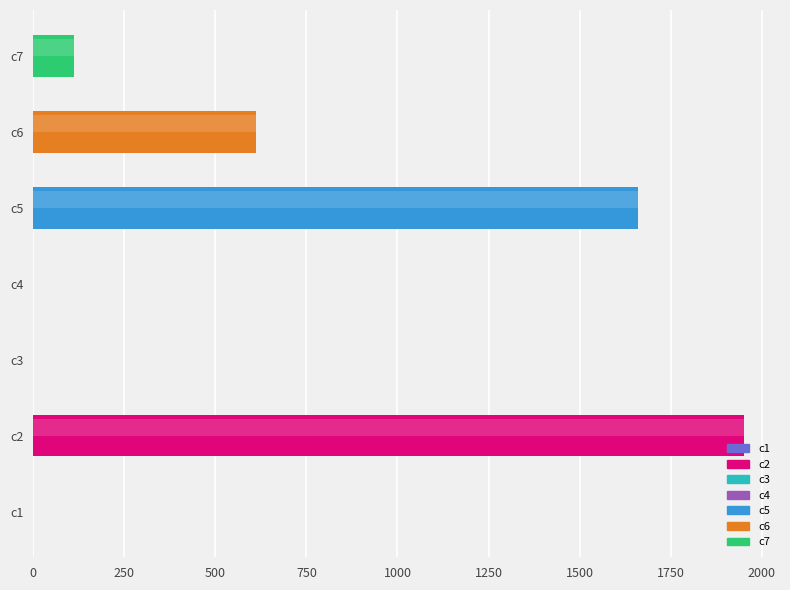

The value at c7 is 177.4. True or false?

False